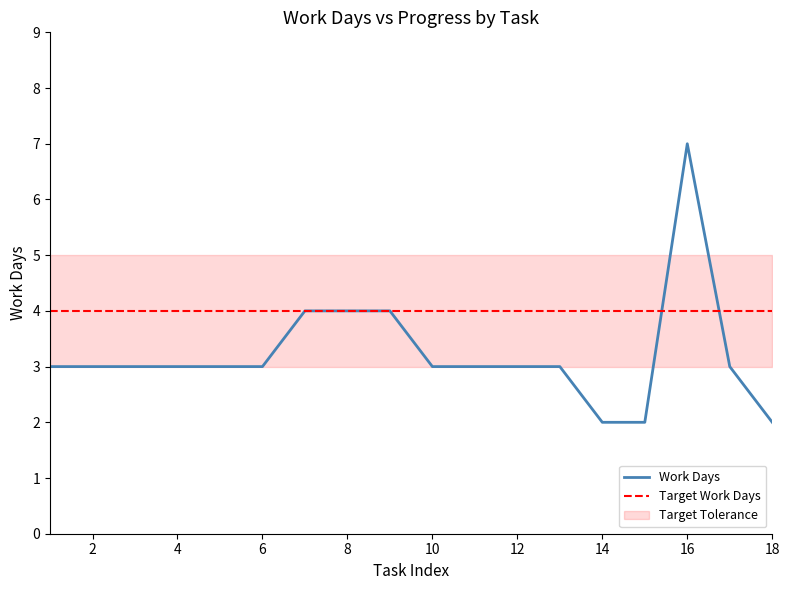

What is the maximum value for Work Days?

7